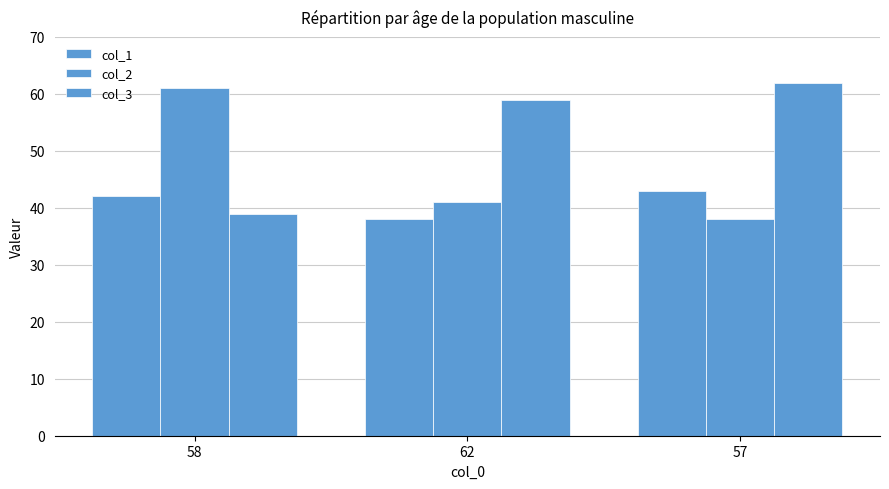

What is the lowest value of the col_3 series?

39